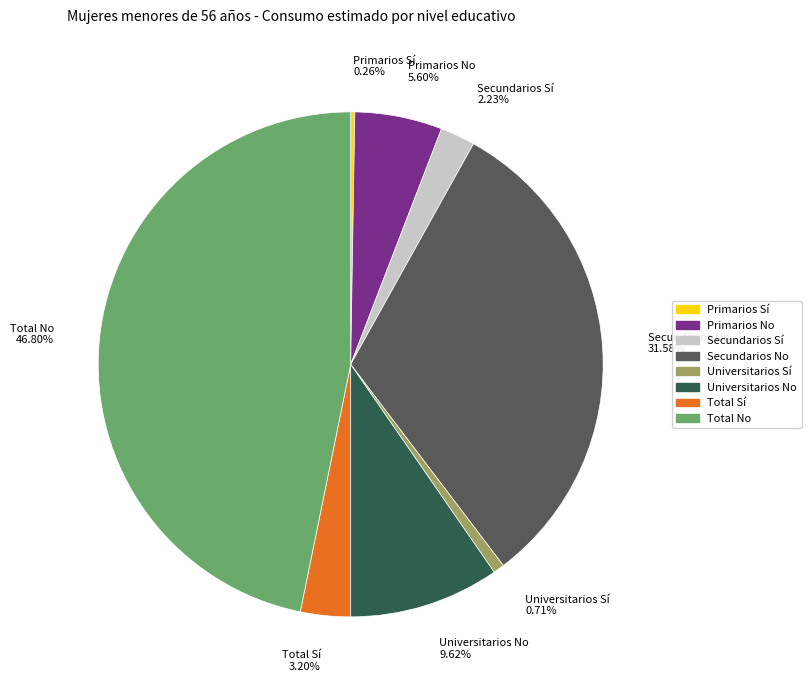

Does Universitarios Sí represent more than half of the total?

No